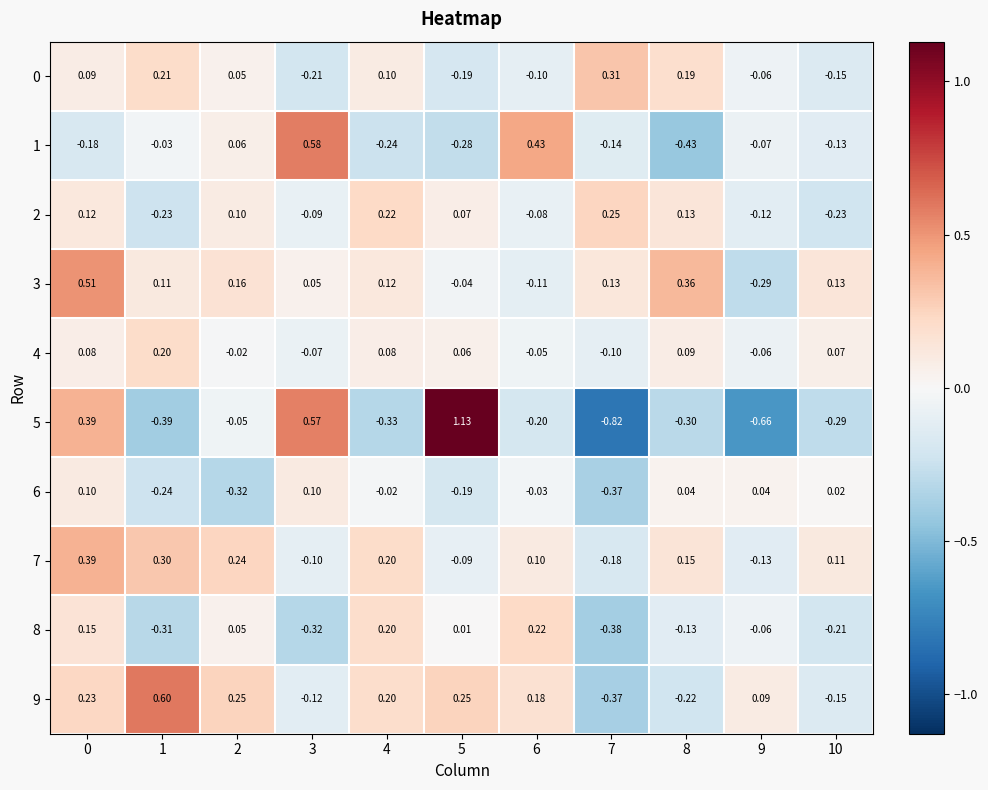

How many data points in 3 are above 0?

8